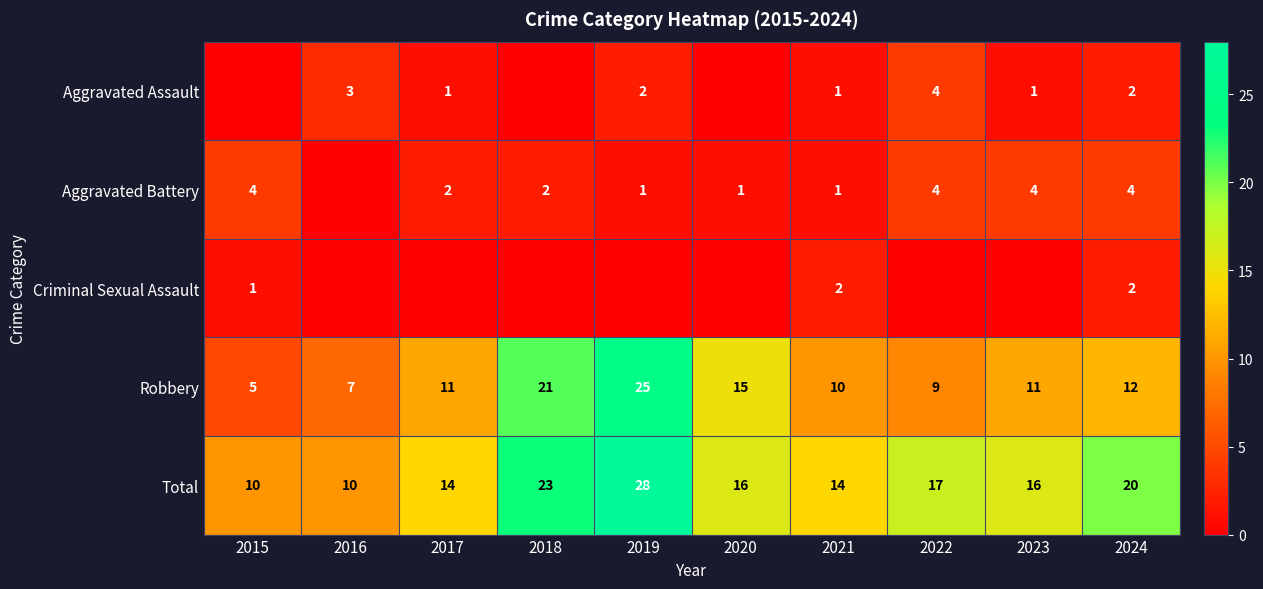

Rank the series by their maximum value, from lowest to highest.

Criminal Sexual Assault, Aggravated Assault, Aggravated Battery, Robbery, Total